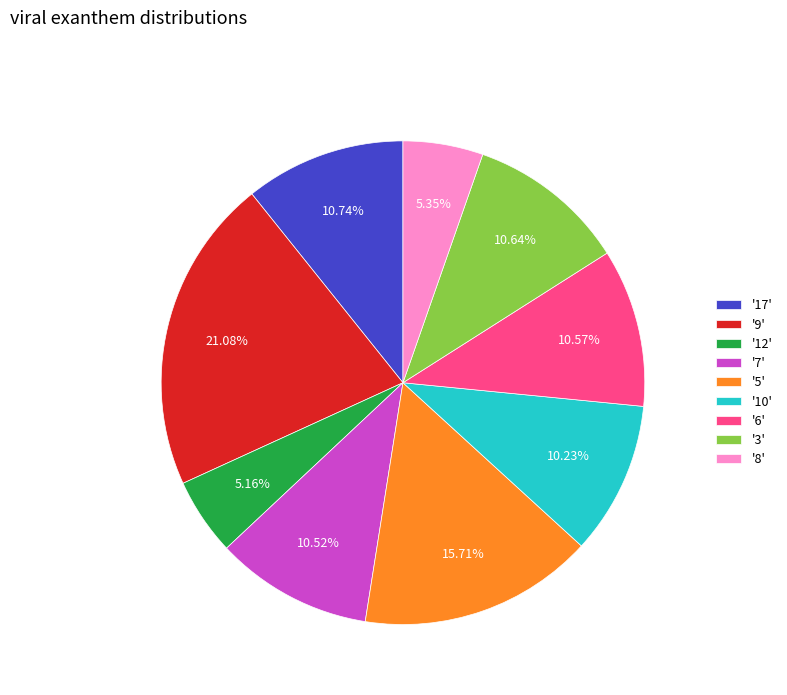

Does '6' account for over 50% of the chart?

No